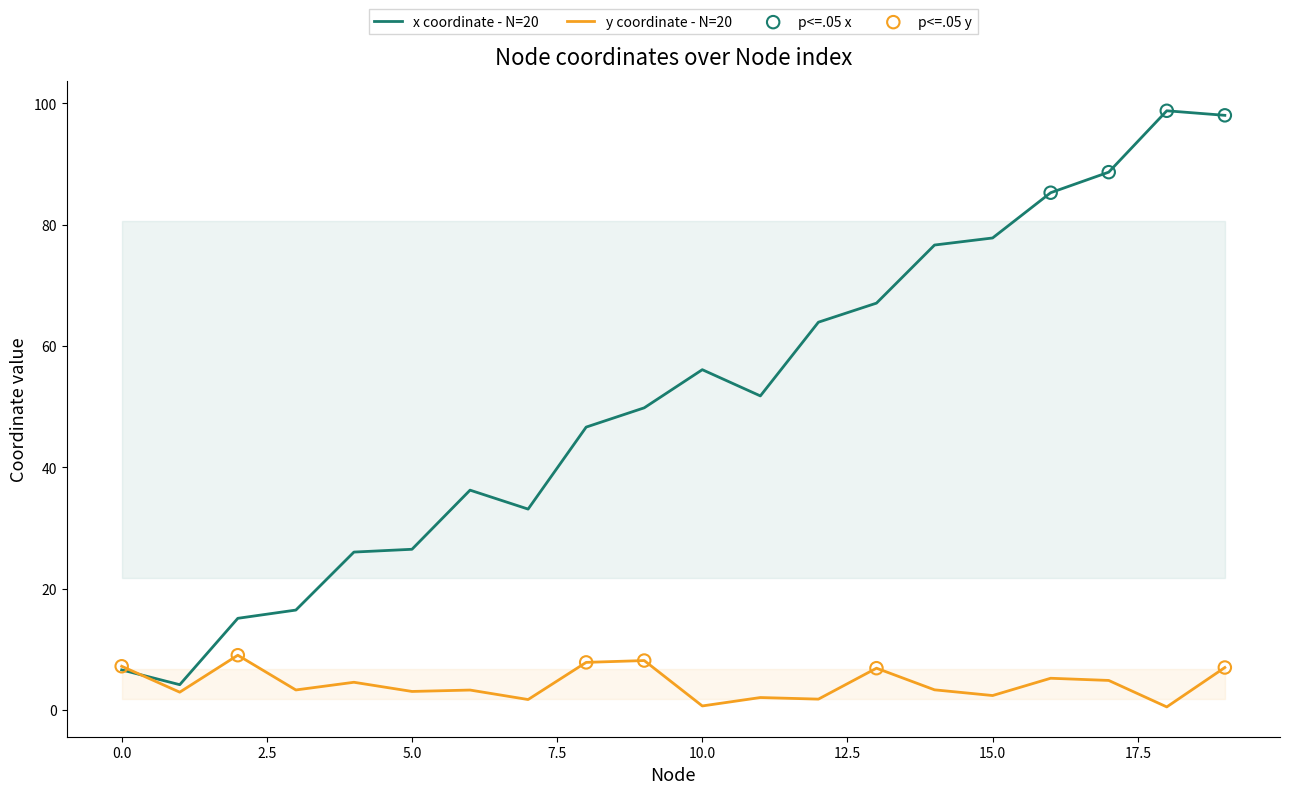

Is the value of x coordinate at 0 greater than the value of y coordinate at 0?

No